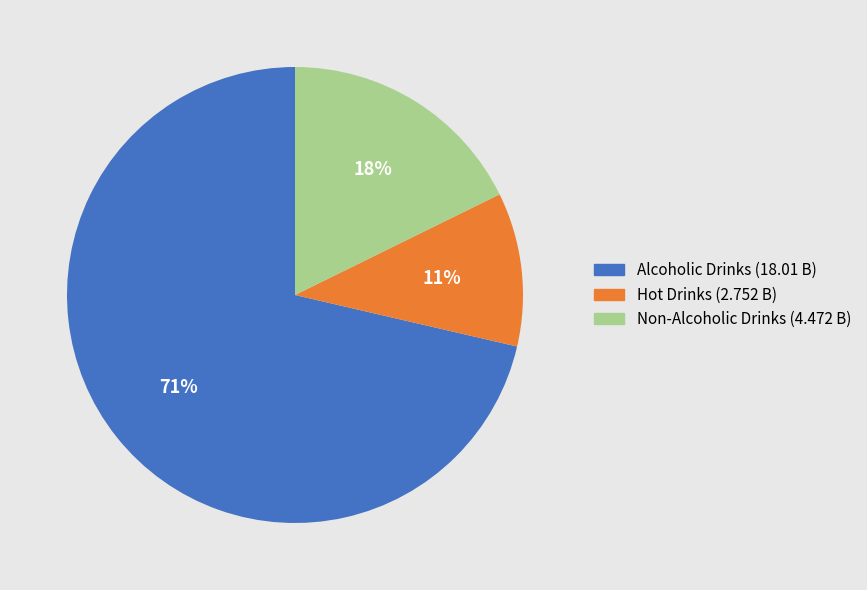

Is it true that Non-Alcoholic Drinks is 18% of the pie?

True